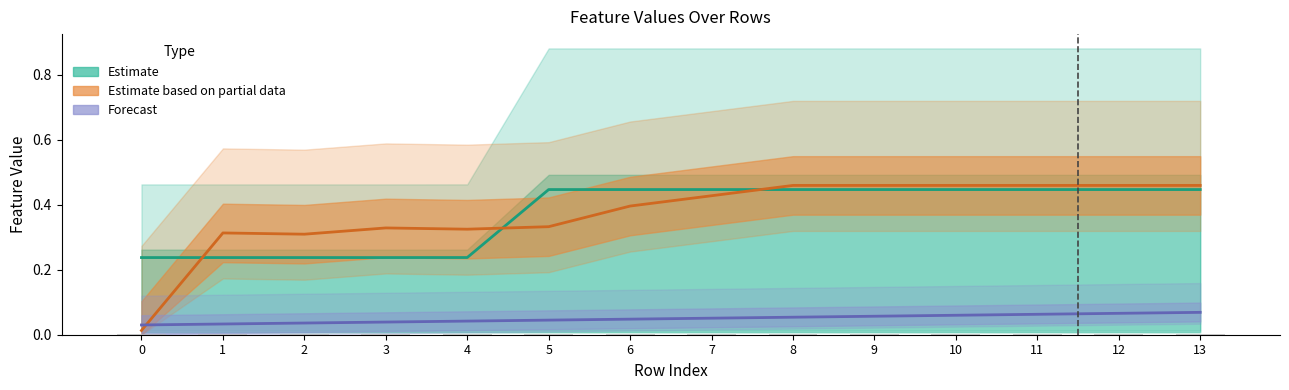

How many groups of bars are there?

14